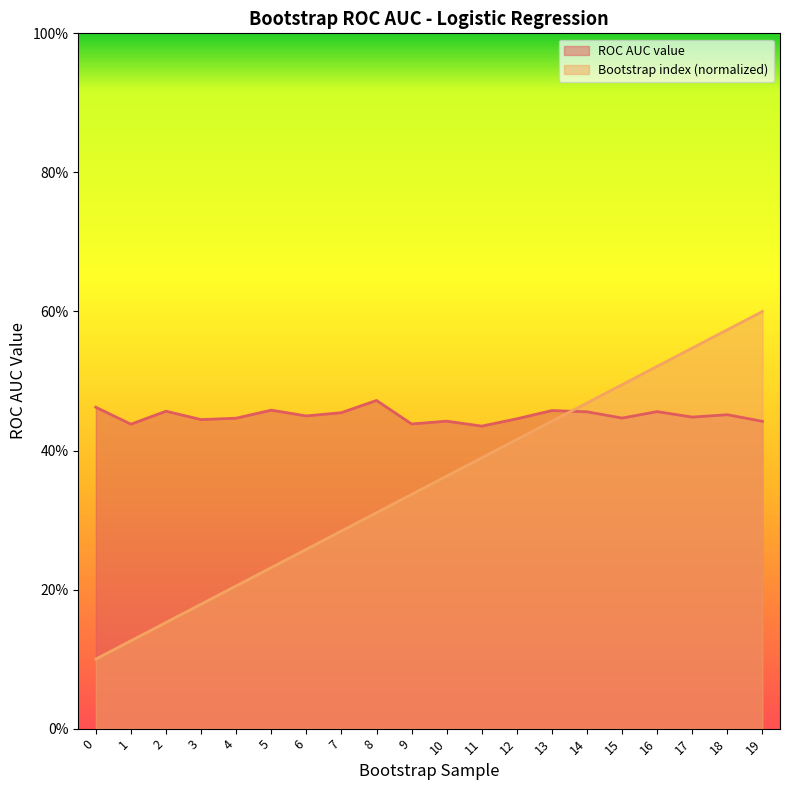

Which category has the highest value across all series?

19